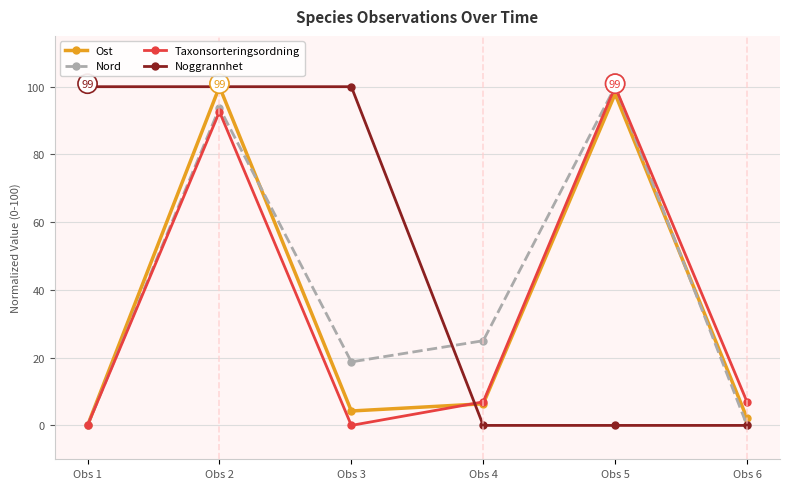

The value of Nord at Obs 4 is 25.0. True or false?

True